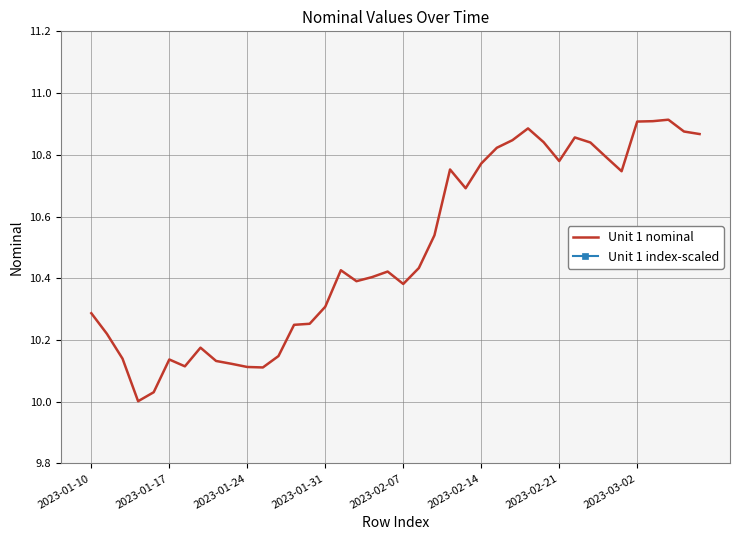

Reading left to right, extract all data points from this chart.

Unit 1 nominal: 10.3	10.2	10.1	10.0	10.0	10.1	10.1	10.2	10.1	10.1	10.1	10.1	10.1	10.2	10.3	10.3	10.4	10.4	10.4	10.4	10.4	10.4	10.5	10.8	10.7	10.8	10.8	10.8	10.9	10.8	10.8	10.9	10.8	10.8	10.7	10.9	10.9	10.9	10.9	10.9
Unit 1 index-scaled: -16.7	-12.7	-7.9	0.4	-1.3	-7.7	-6.4	-10.0	-7.4	-6.9	-6.3	-6.2	-8.4	-14.4	-14.6	-18.0	-25.1	-22.9	-23.7	-24.8	-22.4	-25.5	-31.8	-44.6	-41.0	-45.8	-48.9	-50.3	-52.6	-50.0	-46.3	-50.9	-49.9	-47.1	-44.3	-54.0	-54.0	-54.3	-52.0	-51.5